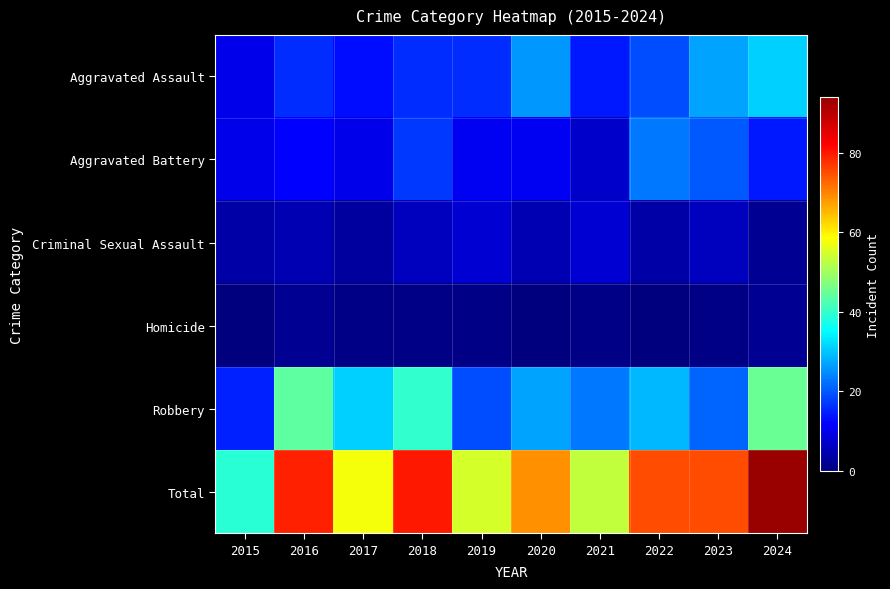

Reading left to right, transcribe all the data shown in this chart.

Aggravated Assault: 2015=10	2016=16	2017=13	2018=16	2019=16	2020=26	2021=14	2022=19	2023=27	2024=31
Aggravated Battery: 2015=10	2016=12	2017=10	2018=17	2019=11	2020=11	2021=7	2022=23	2023=20	2024=14
Criminal Sexual Assault: 2015=4	2016=5	2017=3	2018=6	2019=8	2020=5	2021=8	2022=4	2023=6	2024=2
Homicide: 2015=0	2016=2	2017=1	2018=1	2019=1	2020=0	2021=1	2022=0	2023=1	2024=2
Robbery: 2015=15	2016=44	2017=31	2018=40	2019=19	2020=27	2021=23	2022=29	2023=21	2024=45
Total: 2015=39	2016=79	2017=58	2018=80	2019=55	2020=69	2021=53	2022=75	2023=75	2024=94